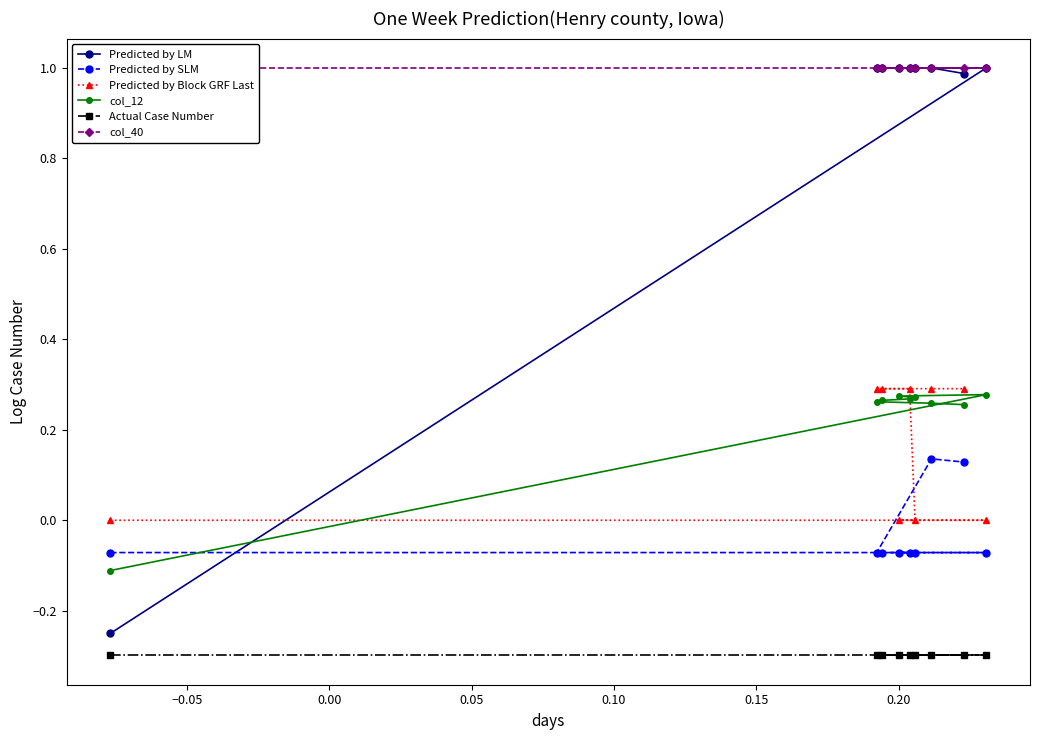

True or false: col_12 has more than 2 interior local peaks.

False